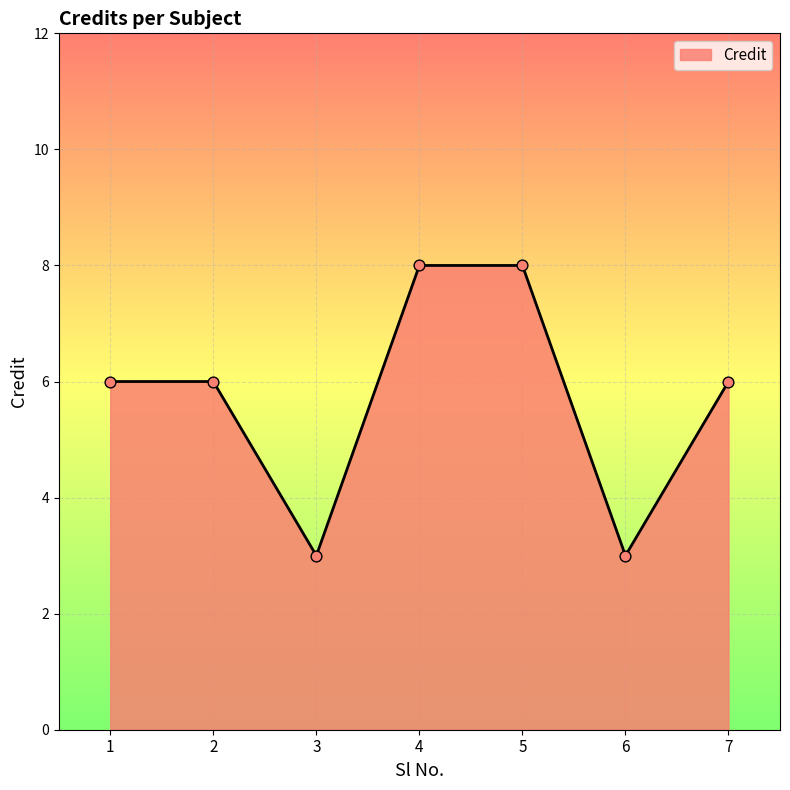

Between 6 and 4, which is larger?

4